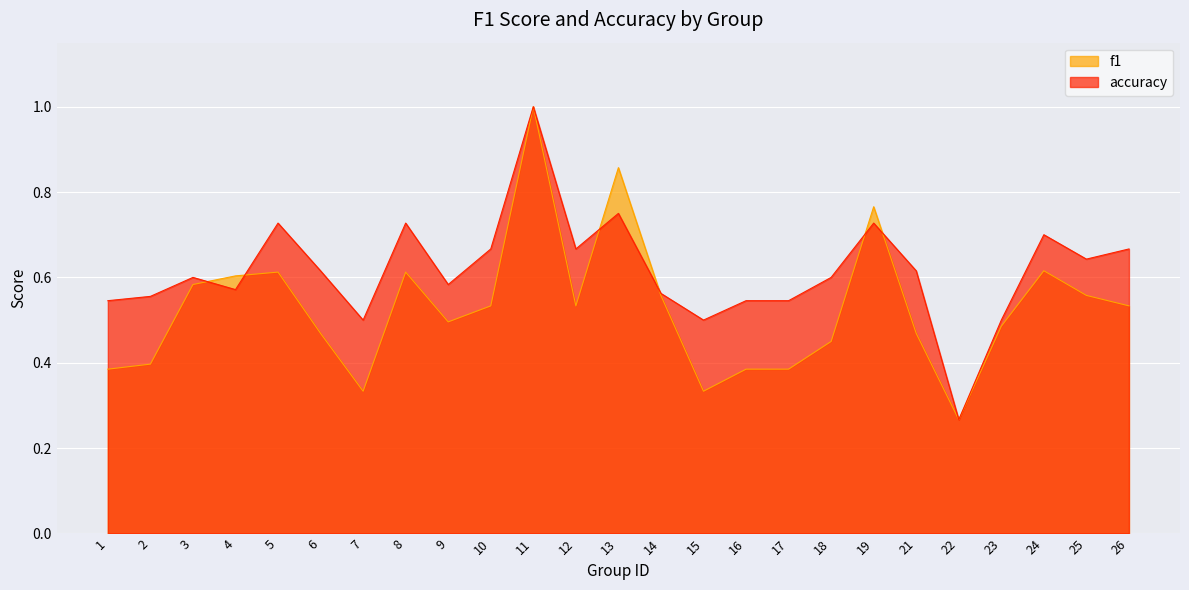

At which category does the chart reach its peak across all series?

11